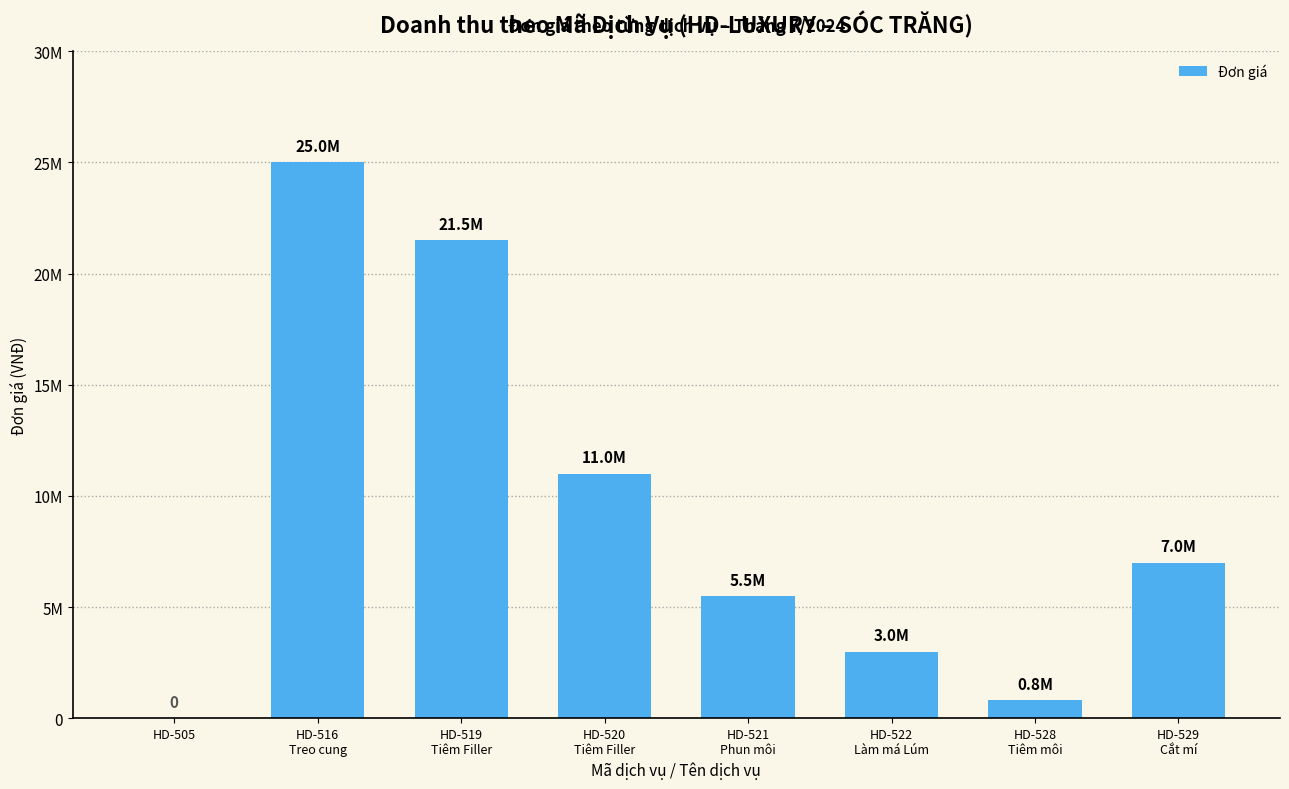

What is the label of the 2nd bar from the right?

HD-528
Tiêm môi